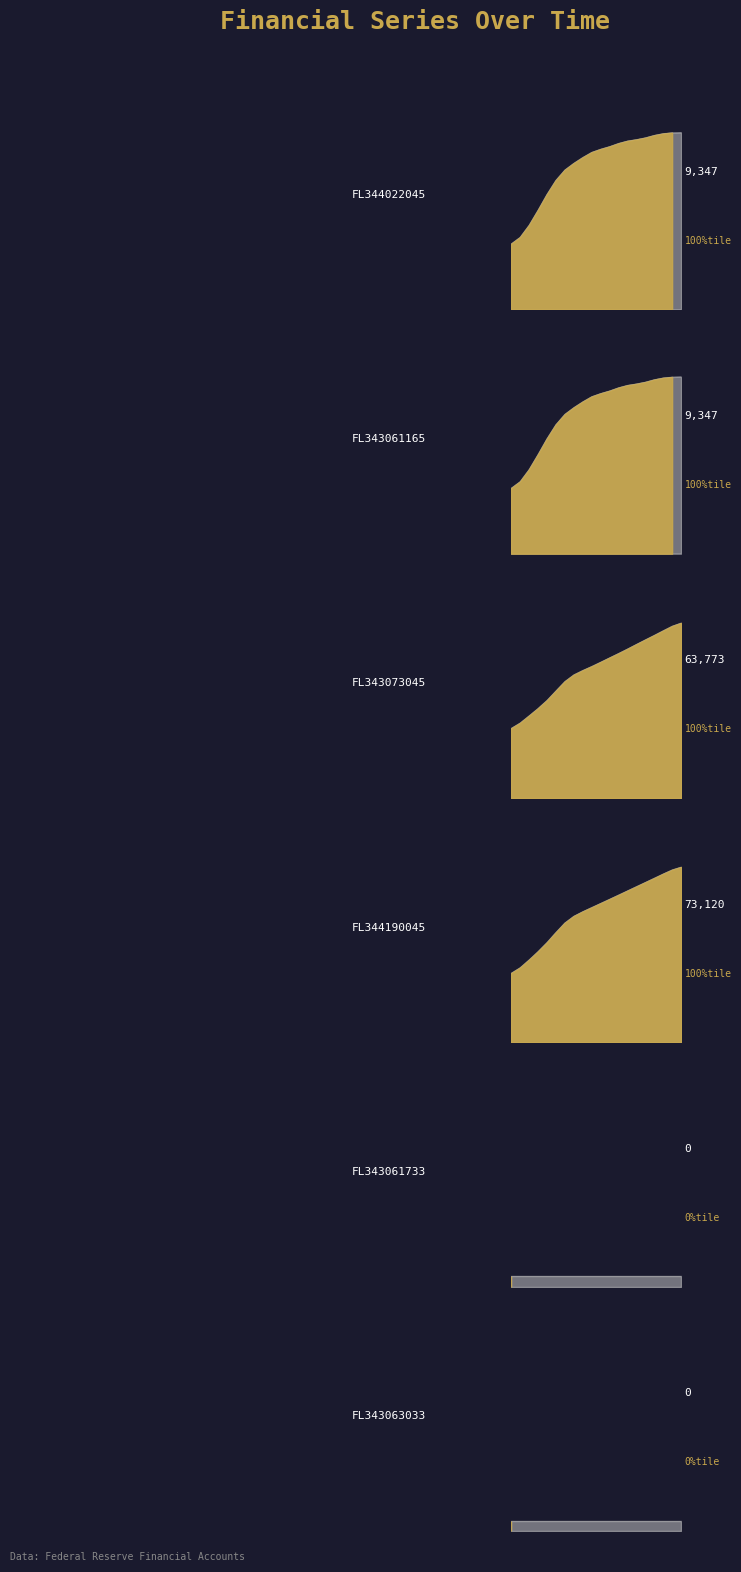

Count the FL344190045.Q values in the range 0 to 1.

20